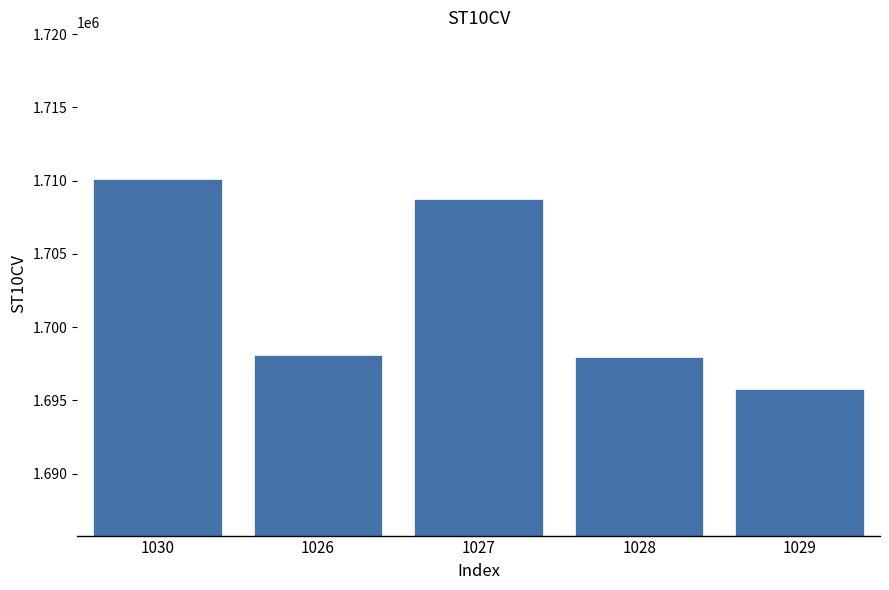

At which category does the chart reach its peak across all series?

1030